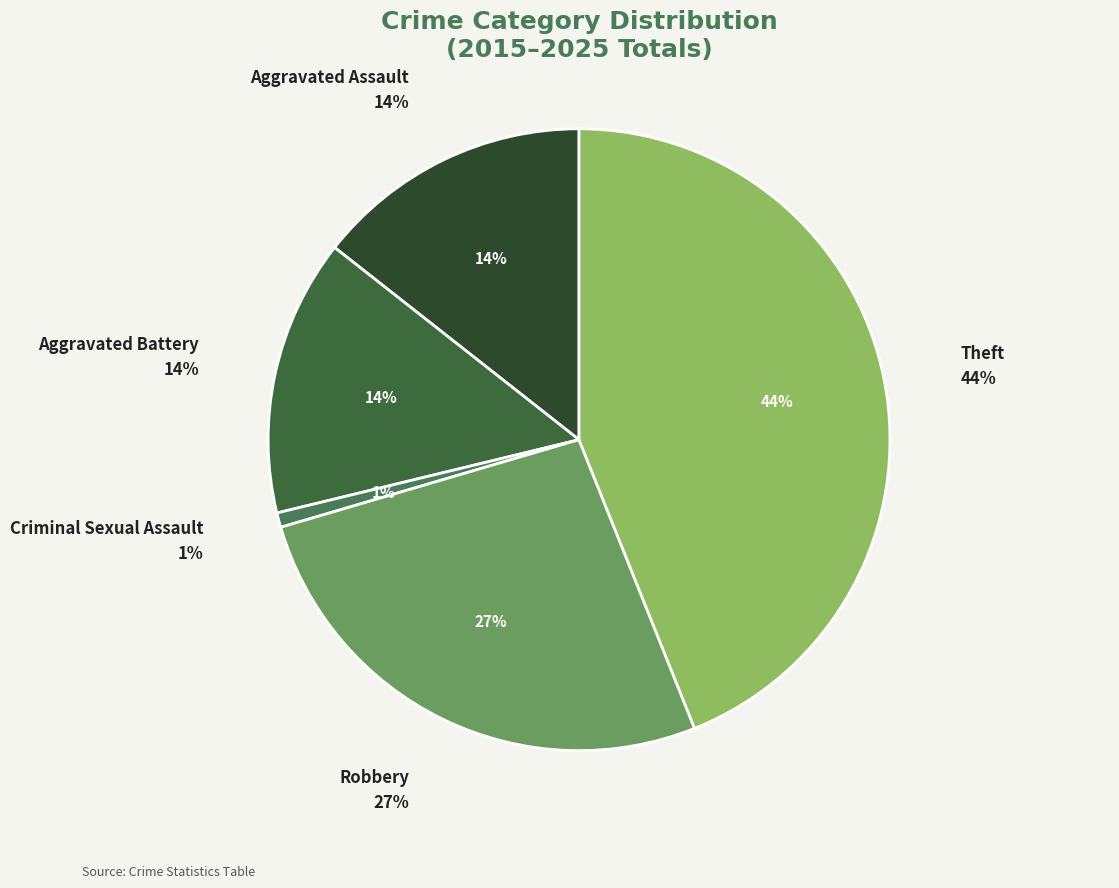

Count the number of slices in the pie.

5